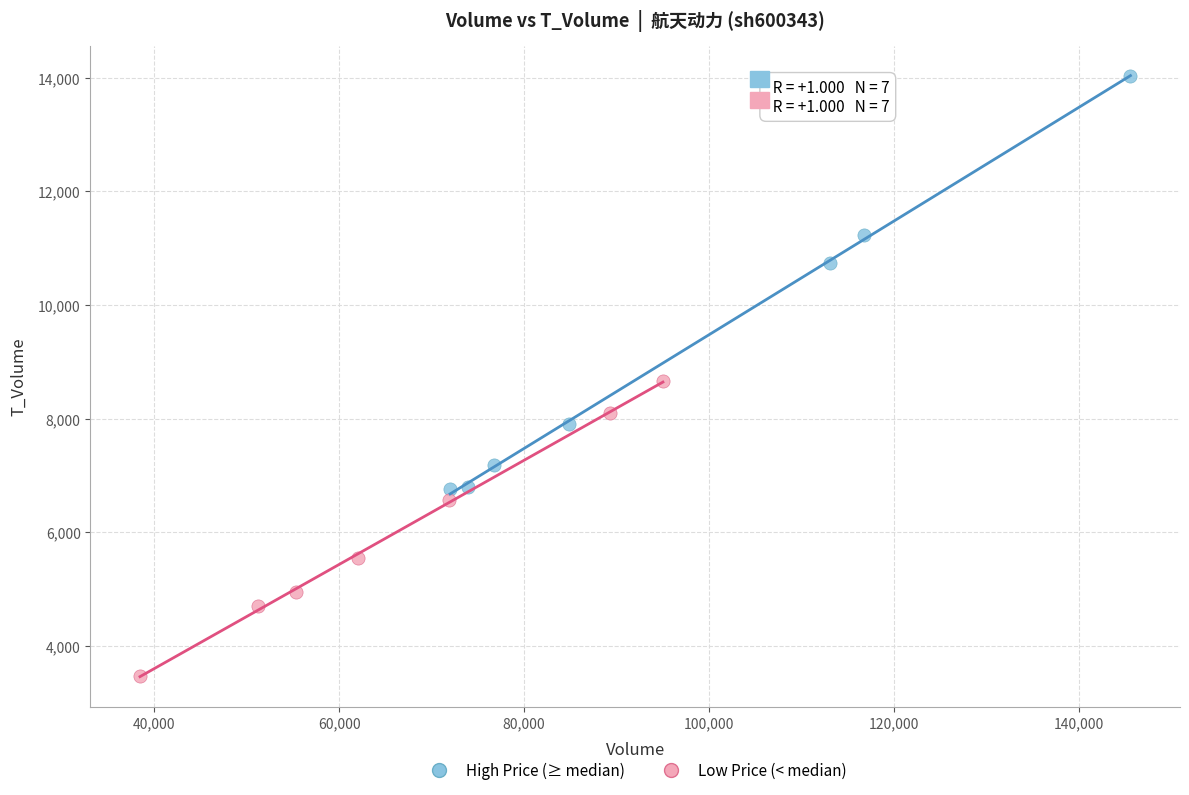

What are all the series names shown in the legend?

High Price (≥ median), Low Price (< median)